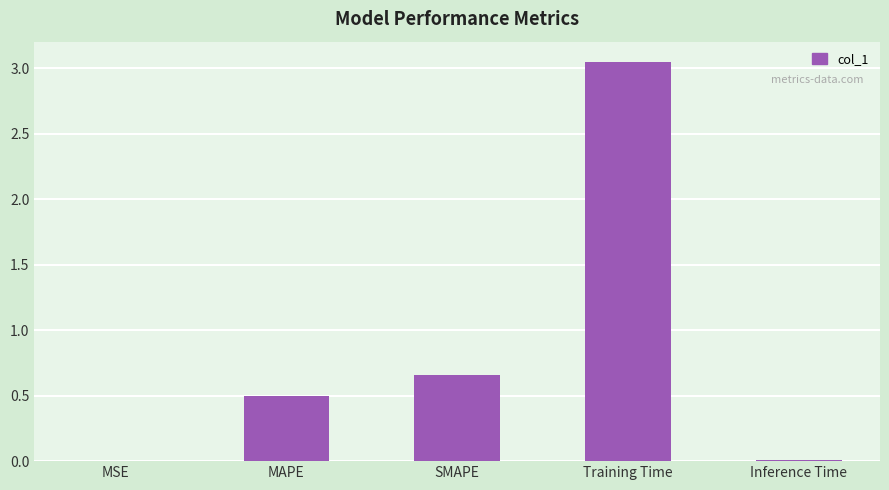

The chart shows a value of 0.1 at MAPE. True or false?

False